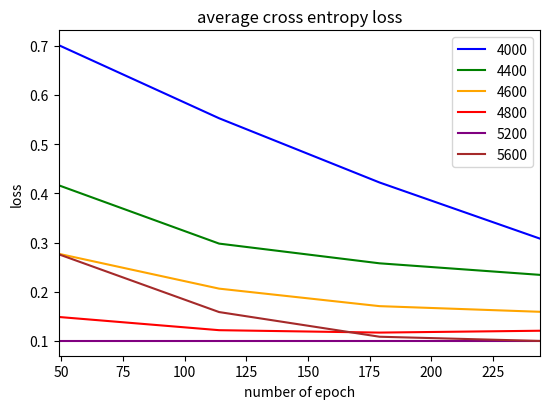

Which series has the largest range (max minus min)?

4000